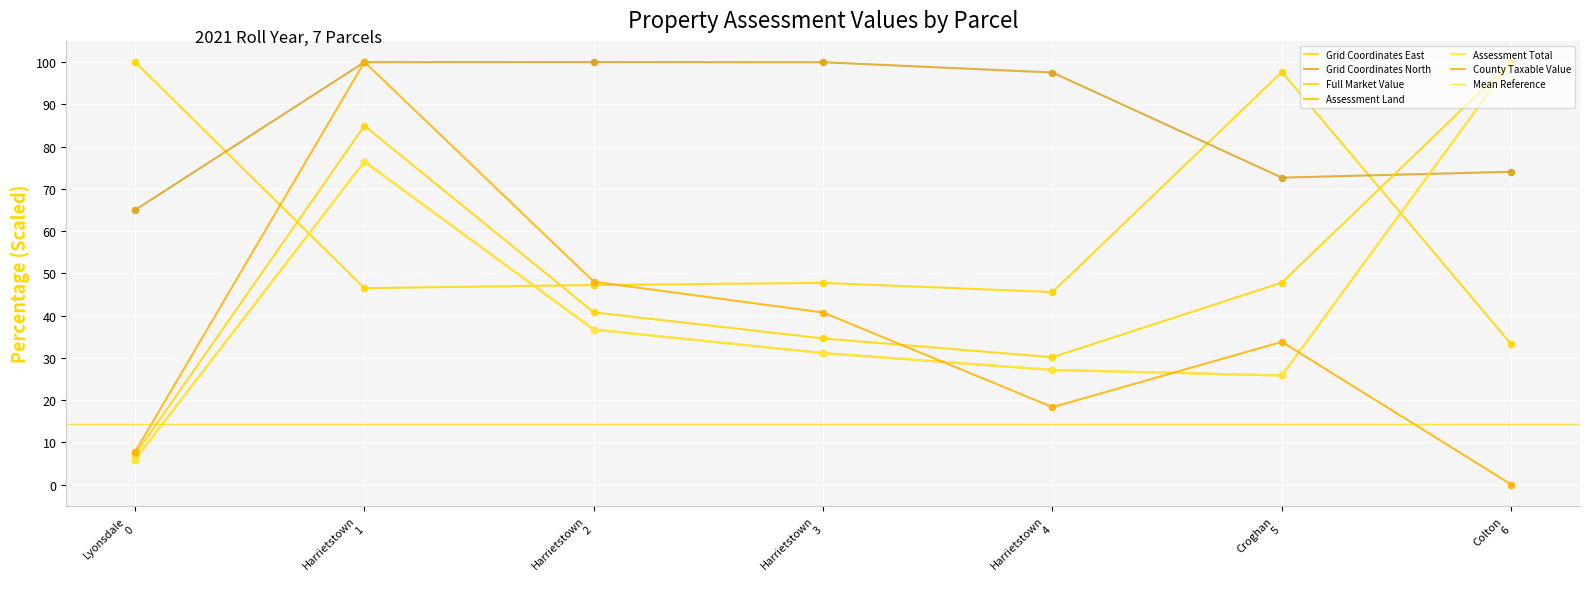

At which category is the sum across all series the highest?

Harrietstown 1